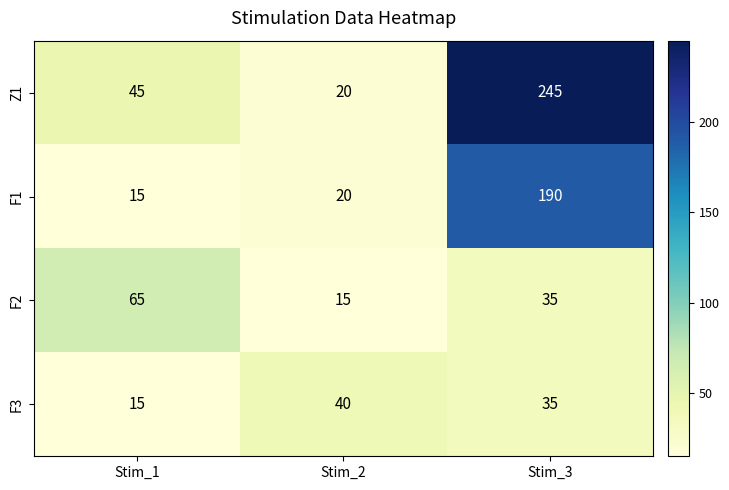

What is the spread (max minus min) of values at Stim_1?

50